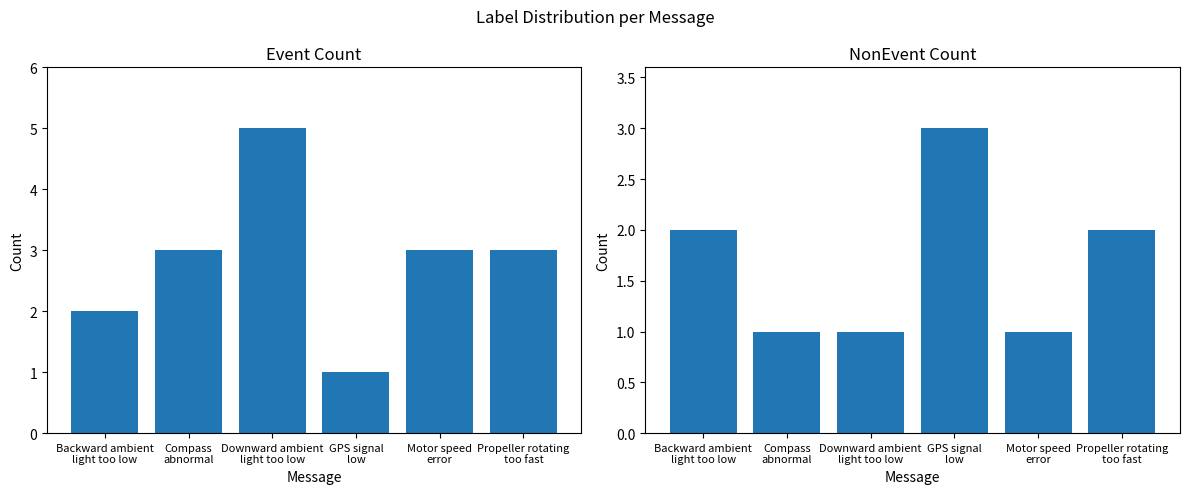

Count the NonEvent values in the range 1 to 2.

5